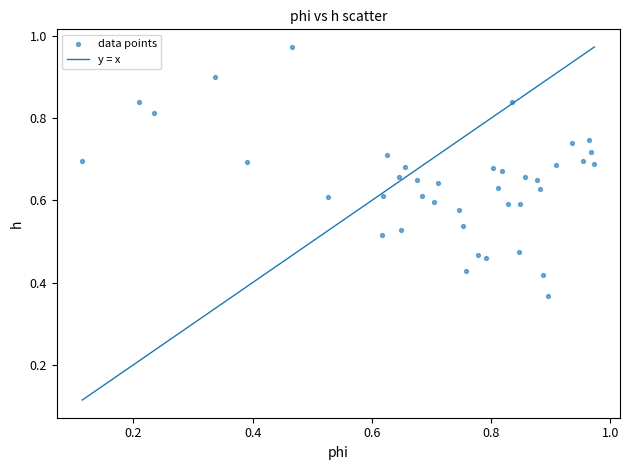

What is the range of X values (max minus min)?

0.9